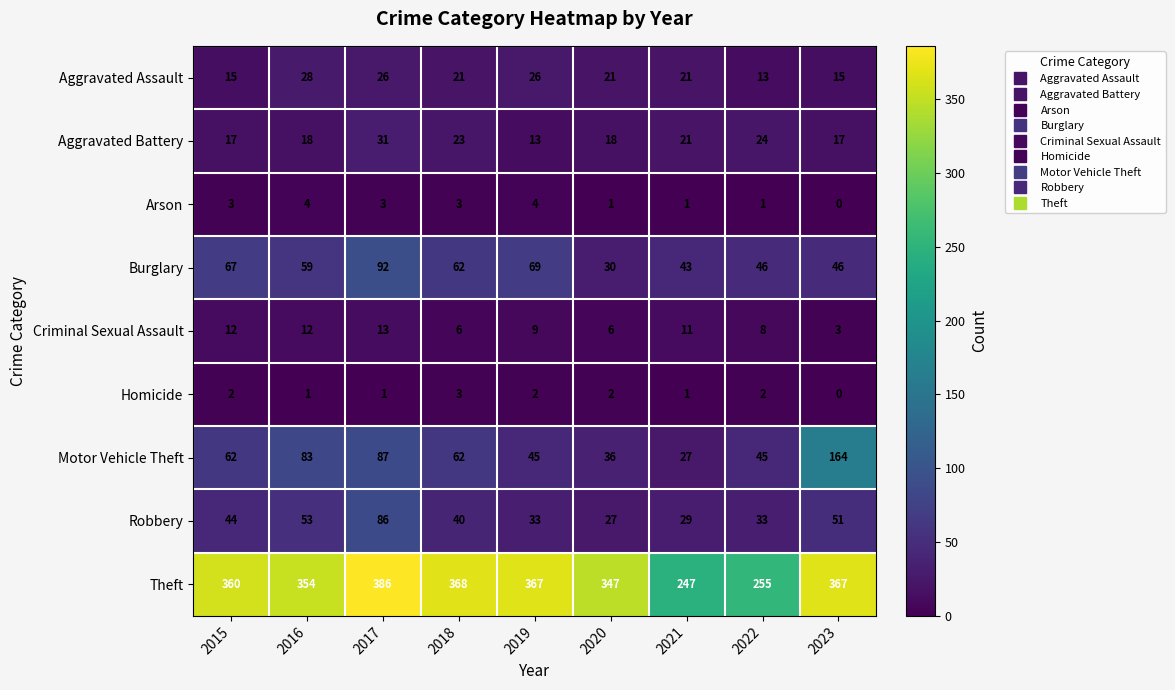

At which label is Motor Vehicle Theft closest to 95?

2017